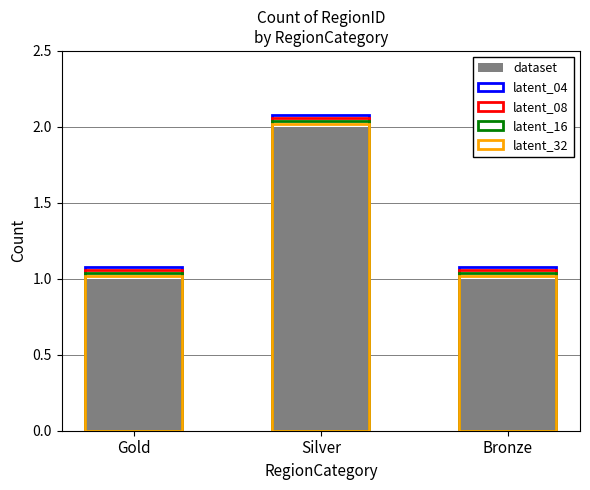

Reading right to left, transcribe all the data shown in this chart.

dataset: Bronze=1.0	Silver=2.0	Gold=1.0
latent_04: Bronze=1.1	Silver=2.1	Gold=1.1
latent_08: Bronze=1.1	Silver=2.1	Gold=1.1
latent_16: Bronze=1.0	Silver=2.0	Gold=1.0
latent_32: Bronze=1.0	Silver=2.0	Gold=1.0